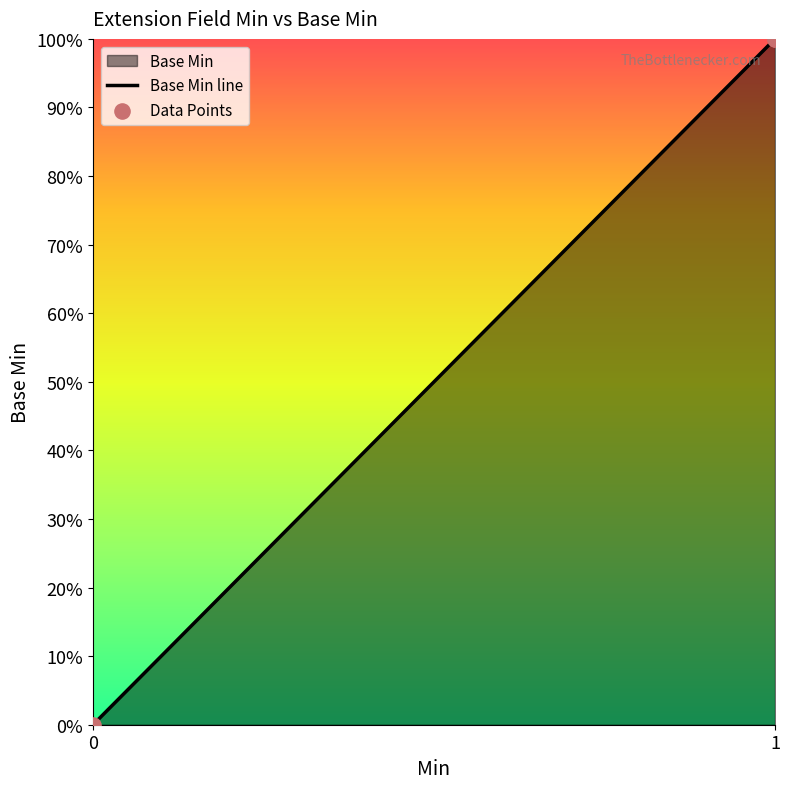

Which series has the widest spread of Y values?

Base Min line